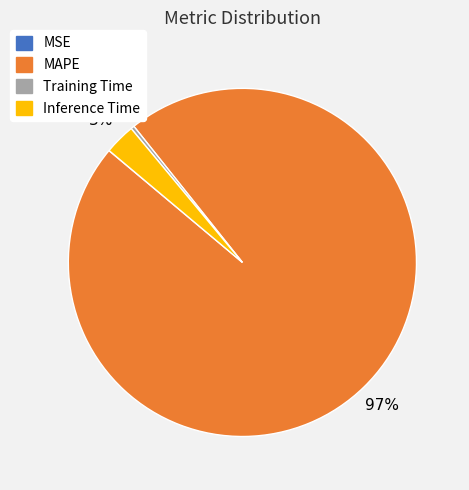

Combined, do MAPE and Training Time account for over 50%?

Yes